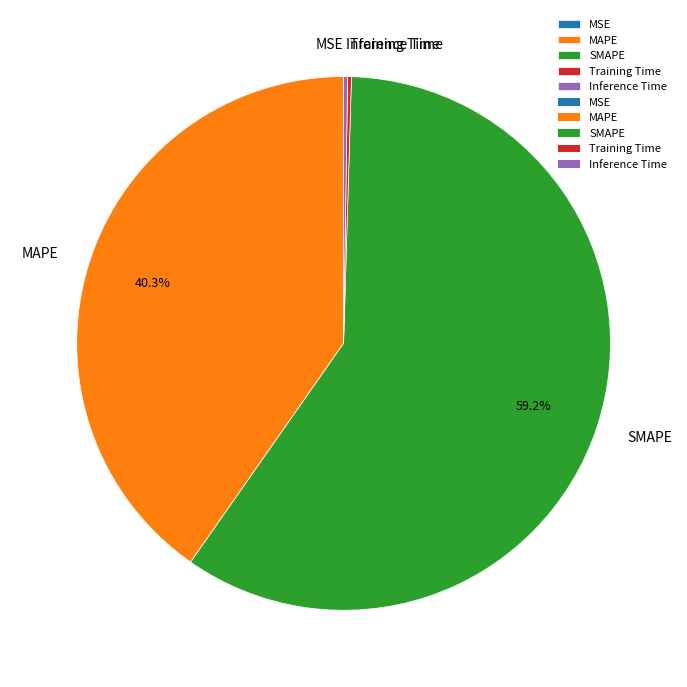

Is there a majority slice in this chart?

Yes